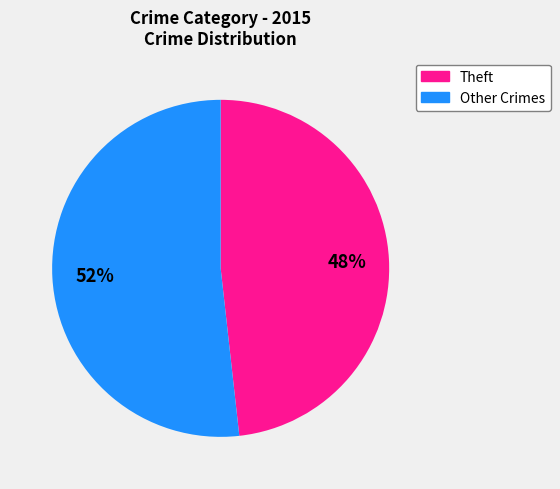

Is there a majority slice in this chart?

Yes